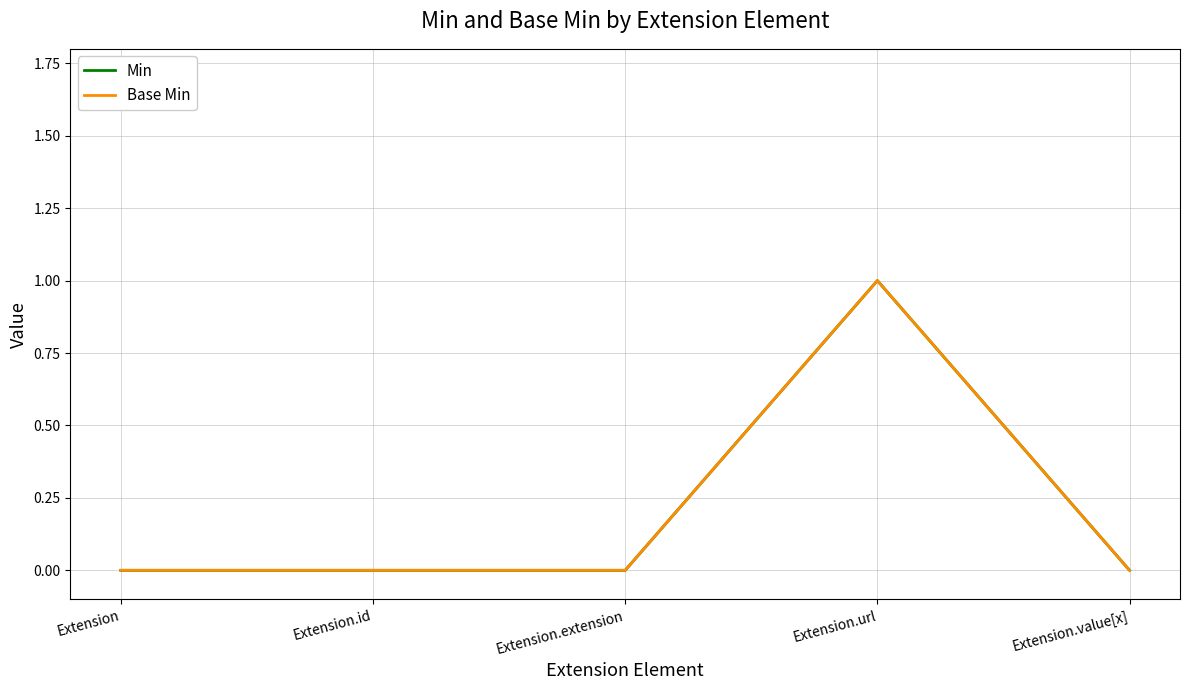

Is this an area chart (filled region under the line)?

No